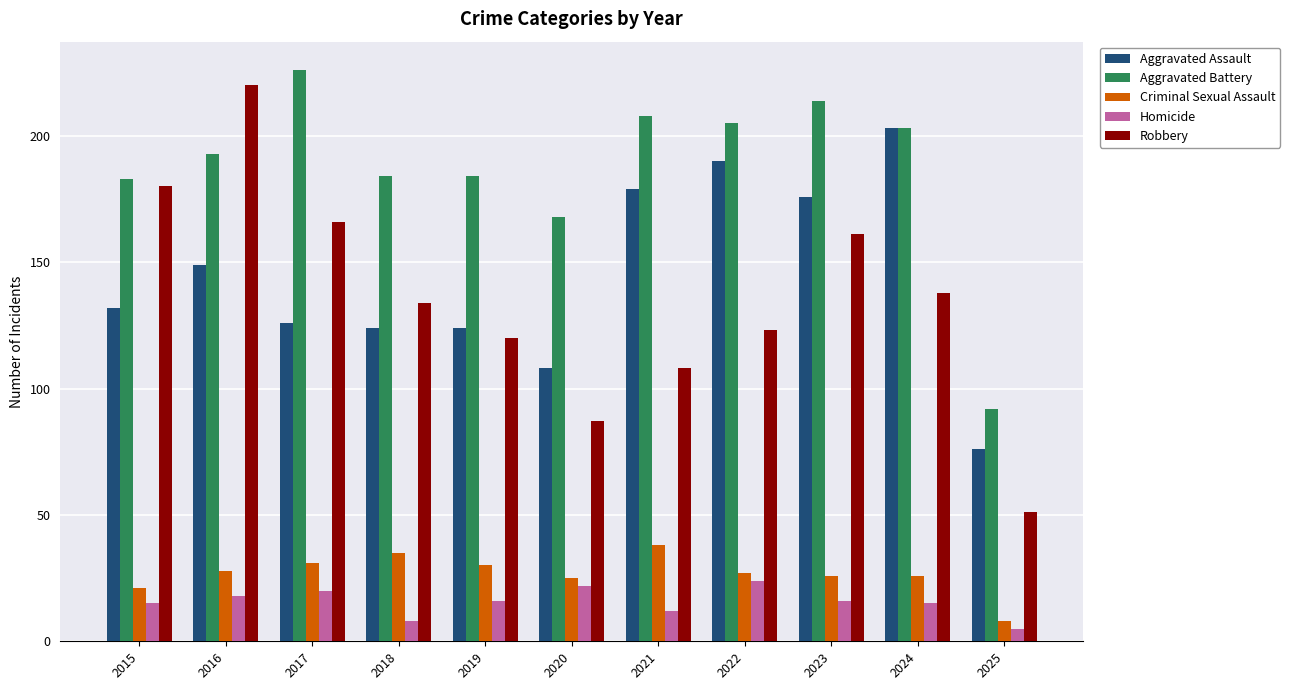

Reading right to left, list all the values displayed in this chart.

Aggravated Assault: 2025=76	2024=203	2023=176	2022=190	2021=179	2020=108	2019=124	2018=124	2017=126	2016=149	2015=132
Aggravated Battery: 2025=92	2024=203	2023=214	2022=205	2021=208	2020=168	2019=184	2018=184	2017=226	2016=193	2015=183
Criminal Sexual Assault: 2025=8	2024=26	2023=26	2022=27	2021=38	2020=25	2019=30	2018=35	2017=31	2016=28	2015=21
Homicide: 2025=5	2024=15	2023=16	2022=24	2021=12	2020=22	2019=16	2018=8	2017=20	2016=18	2015=15
Robbery: 2025=51	2024=138	2023=161	2022=123	2021=108	2020=87	2019=120	2018=134	2017=166	2016=220	2015=180